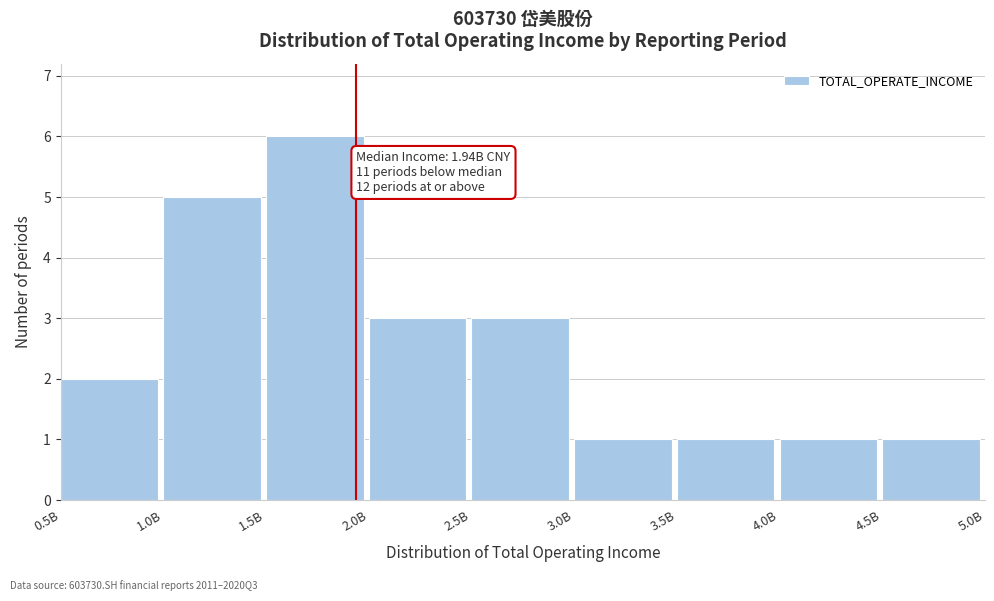

Reading left to right, extract all data points from this chart.

0.5B=2	1.0B=5	1.5B=6	2.0B=3	2.5B=3	3.0B=1	3.5B=1	4.0B=1	4.5B=1